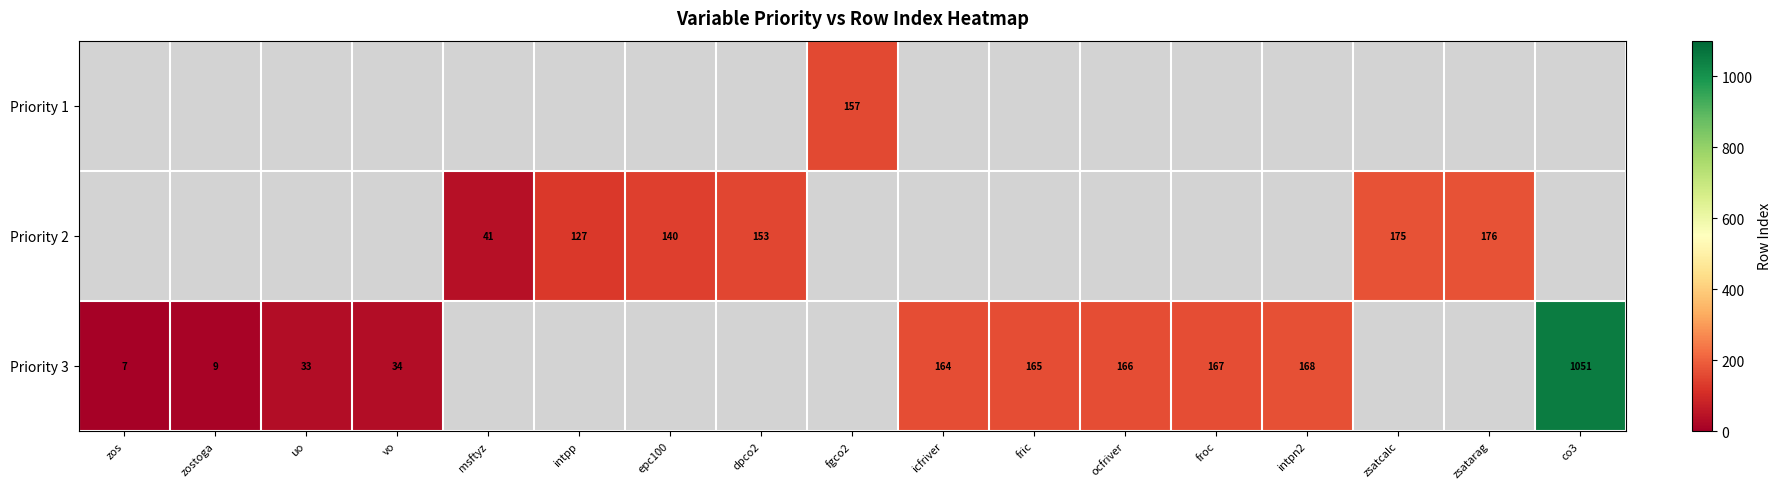

True or false: Priority 2 has a value of 153 at dpco2.

True